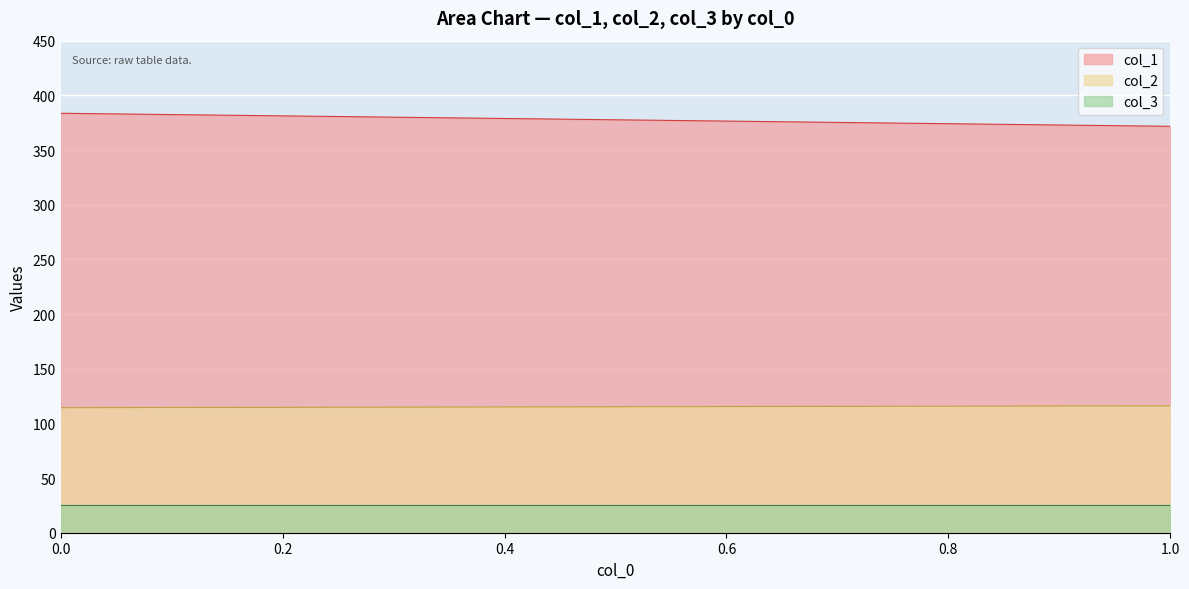

What are all the series names shown in the legend?

col_1, col_2, col_3